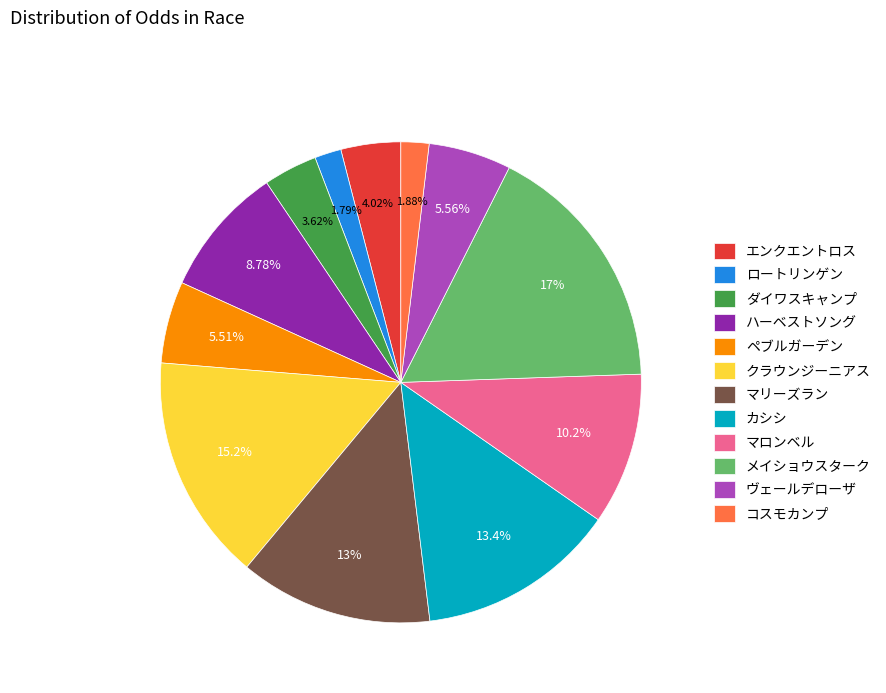

What percentage is the カシシ slice, to the nearest percent?

13%